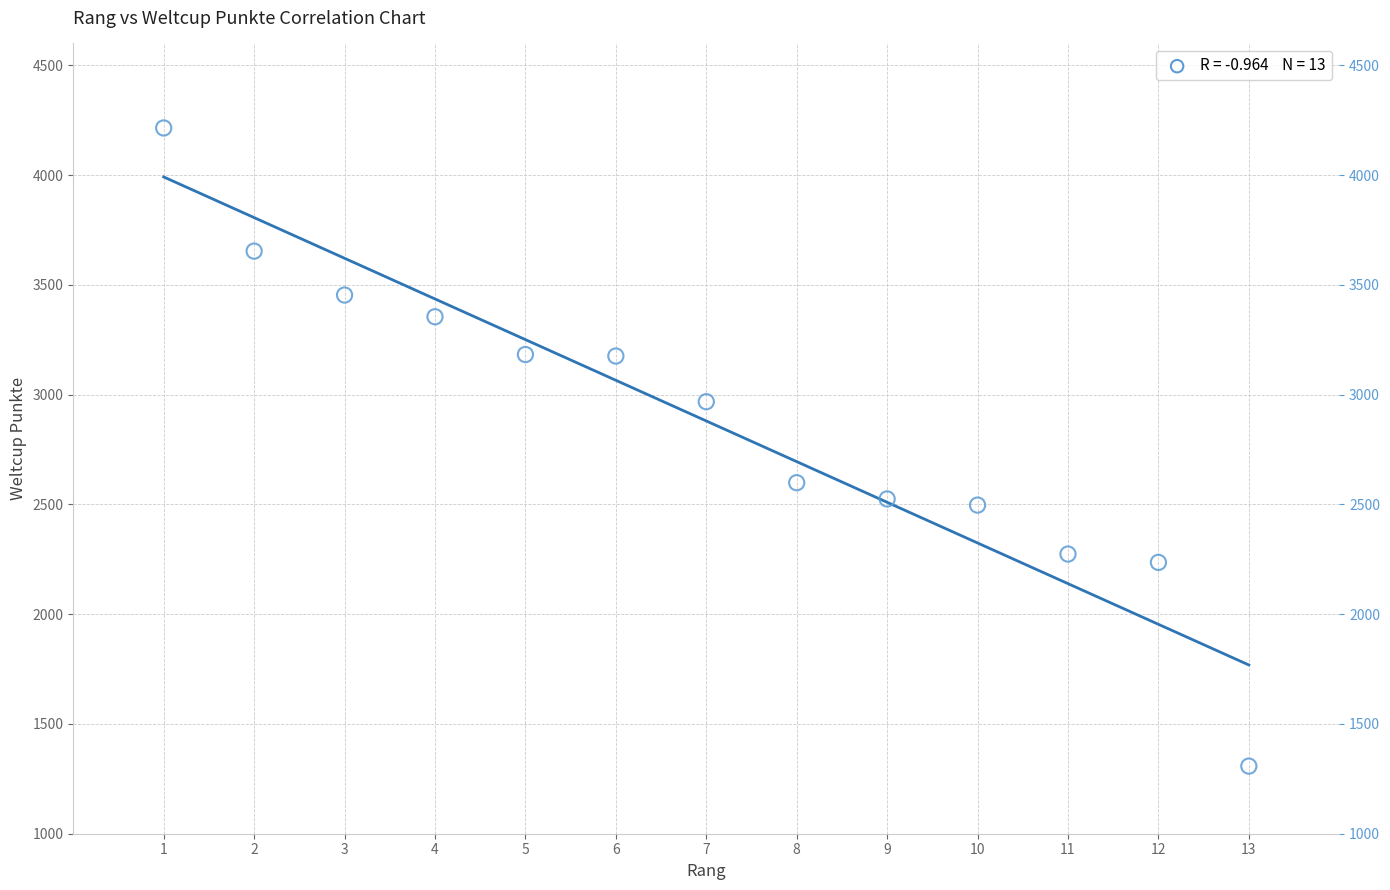

What is the range of Y values (max minus min)?

2907